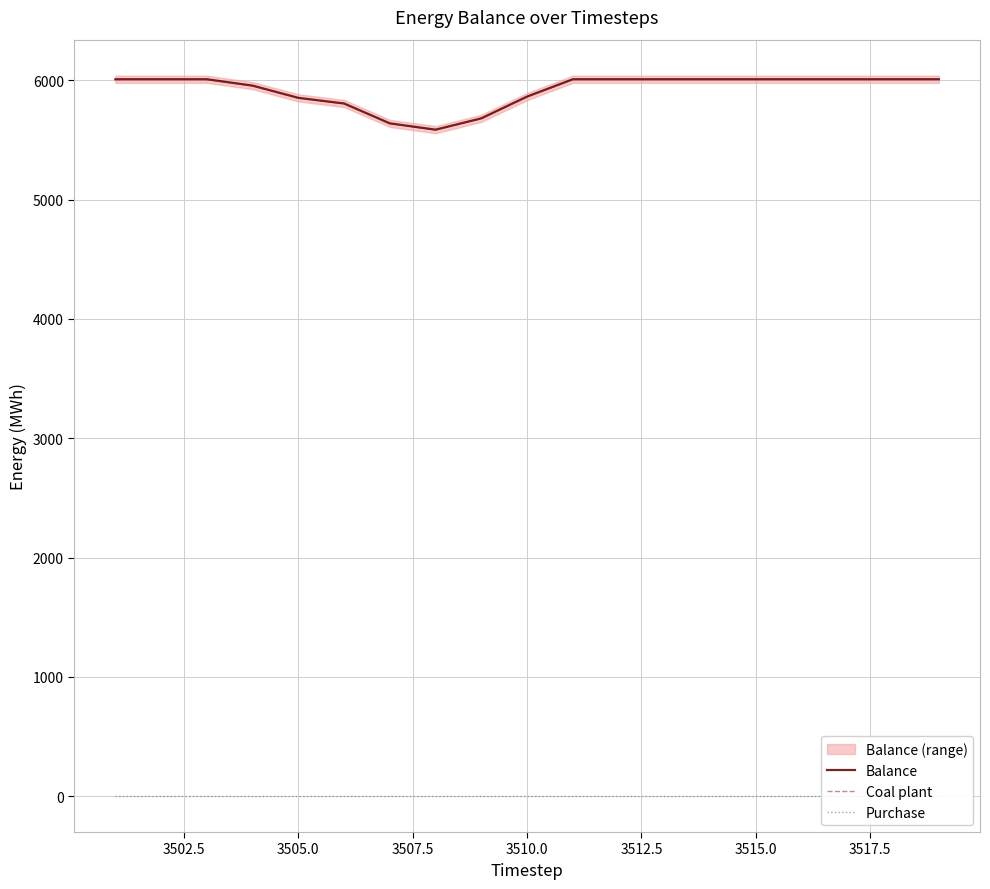

The value of Coal plant at 3505.0 is 5851.4. True or false?

True